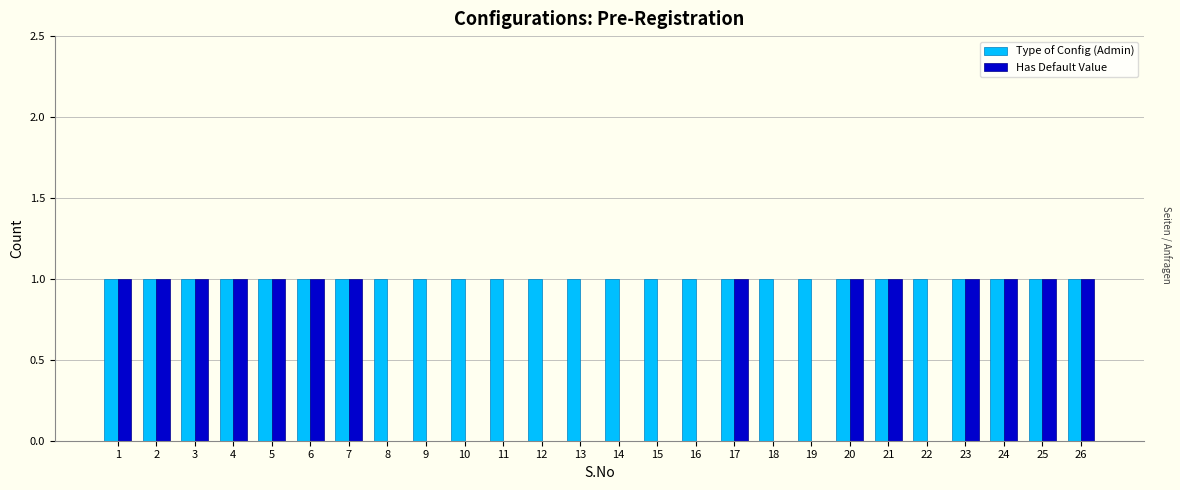

The Has Default Value series shows 1 at 21. True or false?

True